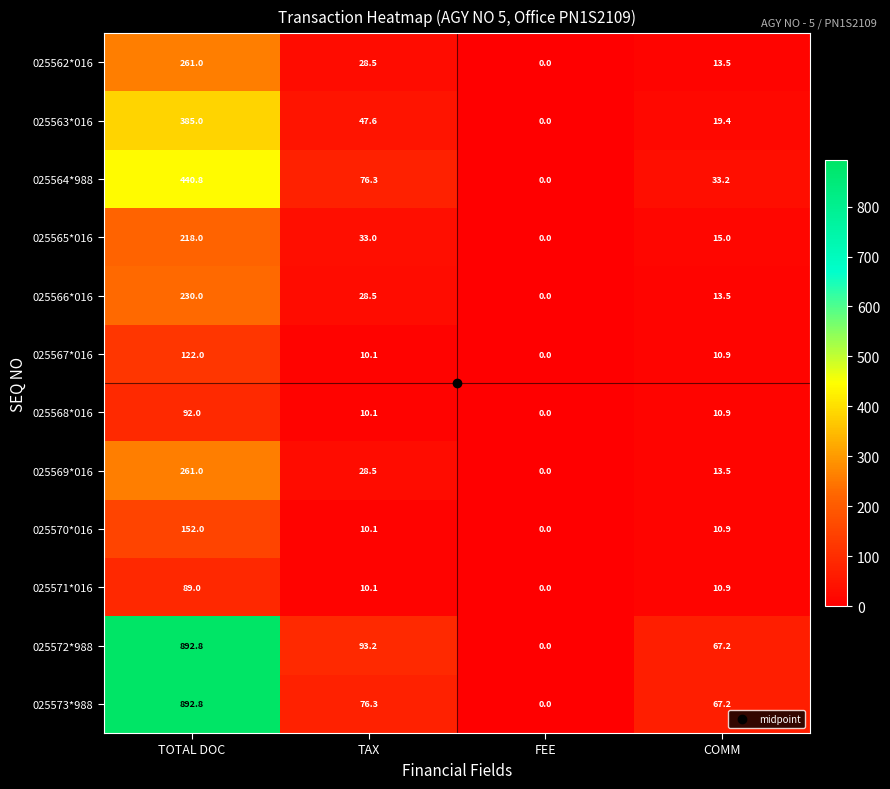

What is the difference between the highest and lowest values at TOTAL DOC?

803.8